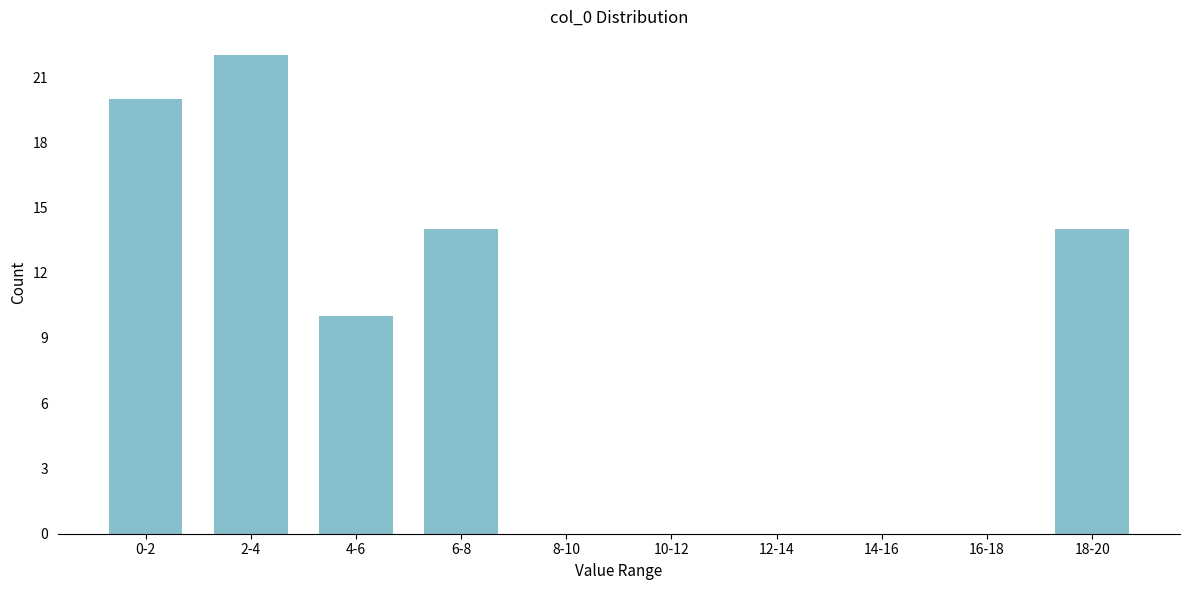

Reading right to left, what are all the values shown in this chart?

18-20=14	16-18=0	14-16=0	12-14=0	10-12=0	8-10=0	6-8=14	4-6=10	2-4=22	0-2=20